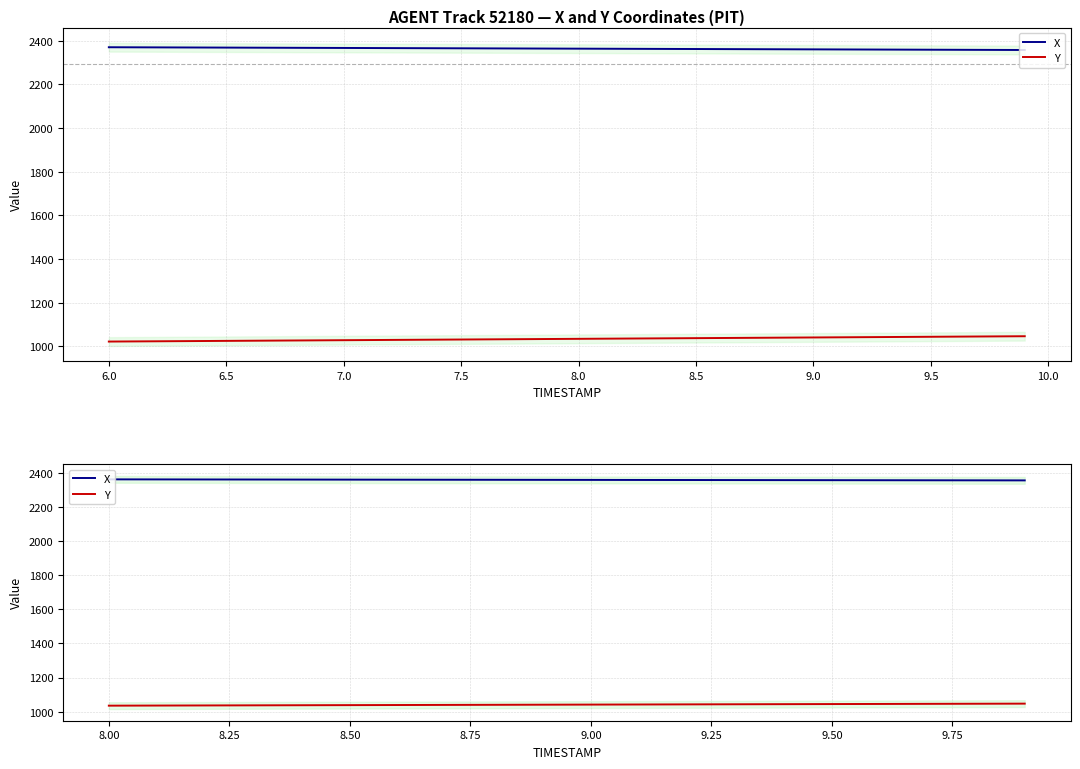

True or false: X and Y cross at least once.

False